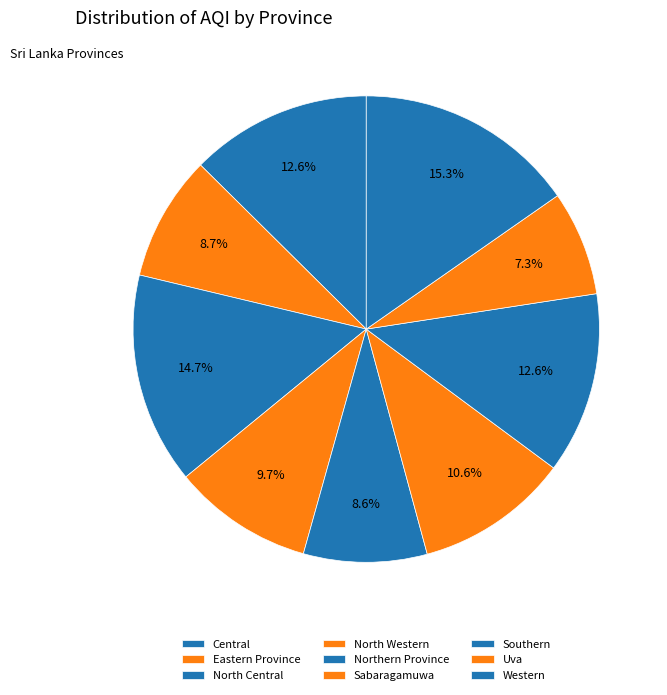

How many segments does this pie chart have?

9